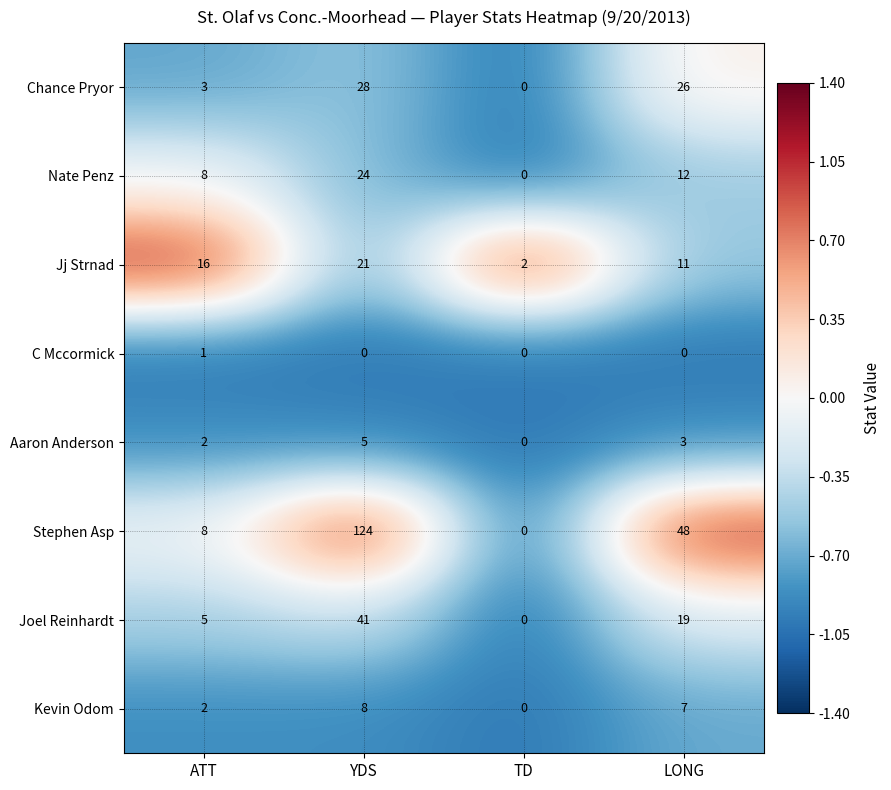

Which category has the highest value in the Stephen Asp series?

YDS